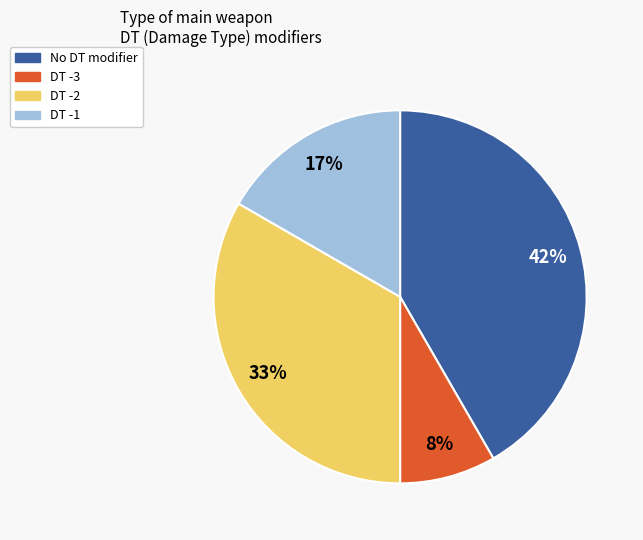

Does any single category account for the majority?

No